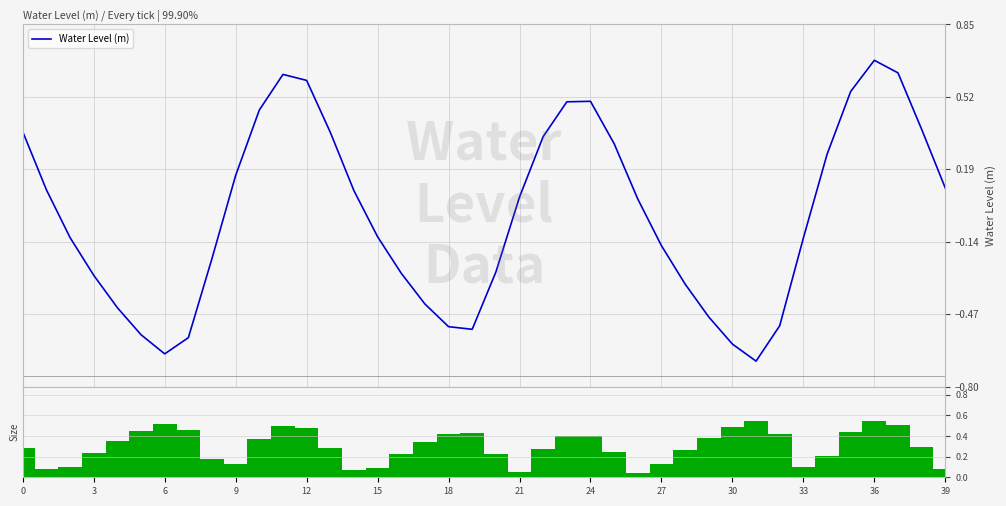

What is the sum of the Water Level (m) values at 15 and 20?

-0.4